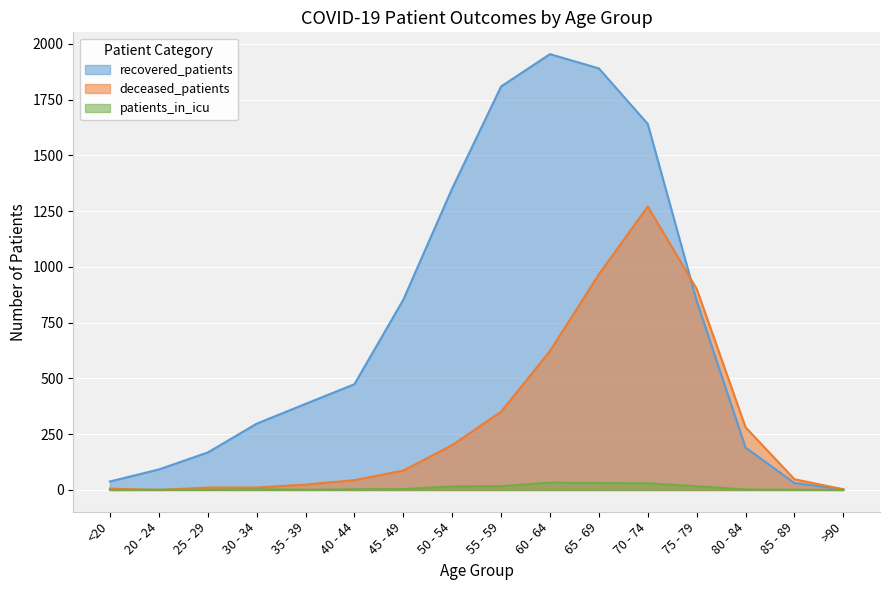

Reading left to right, what are all the values shown in this chart?

recovered_patients: <20=38	20 - 24=92	25 - 29=168	30 - 34=297	35 - 39=386	40 - 44=474	45 - 49=853	50 - 54=1352	55 - 59=1809	60 - 64=1954	65 - 69=1890	70 - 74=1641	75 - 79=848	80 - 84=190	85 - 89=31	>90=3
deceased_patients: <20=6	20 - 24=0	25 - 29=11	30 - 34=11	35 - 39=24	40 - 44=44	45 - 49=87	50 - 54=201	55 - 59=351	60 - 64=623	65 - 69=967	70 - 74=1271	75 - 79=902	80 - 84=281	85 - 89=48	>90=3
patients_in_icu: <20=0	20 - 24=1	25 - 29=1	30 - 34=3	35 - 39=1	40 - 44=3	45 - 49=4	50 - 54=16	55 - 59=17	60 - 64=33	65 - 69=31	70 - 74=30	75 - 79=17	80 - 84=2	85 - 89=1	>90=0